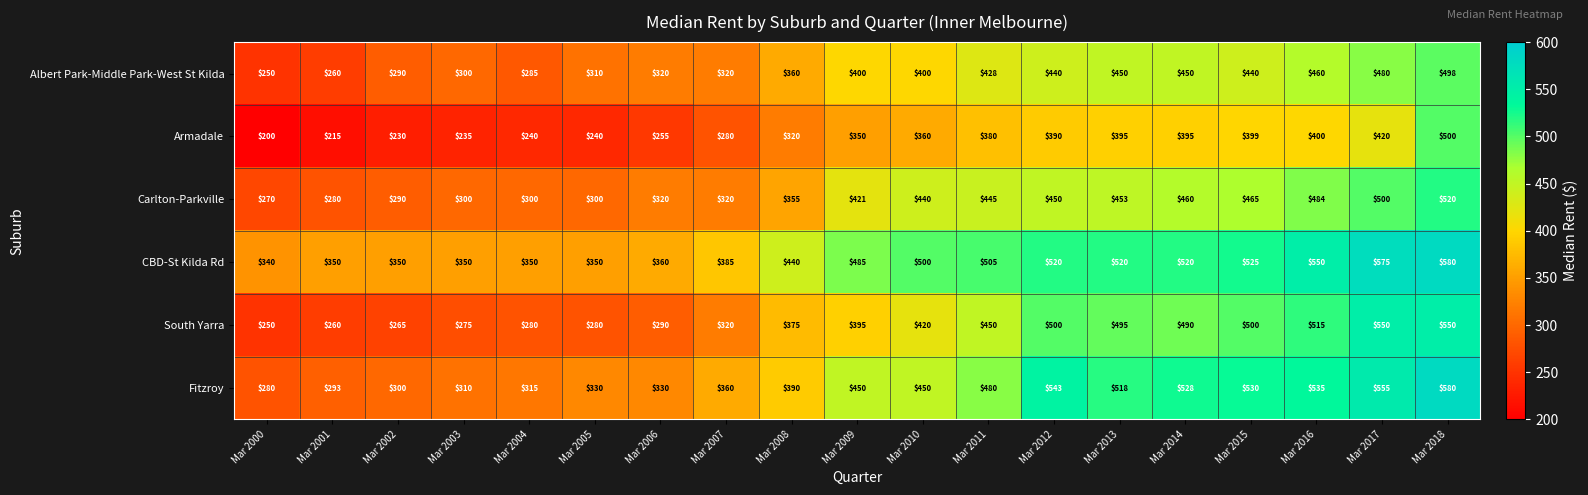

At which category does the chart reach its minimum across all series?

Mar 2000